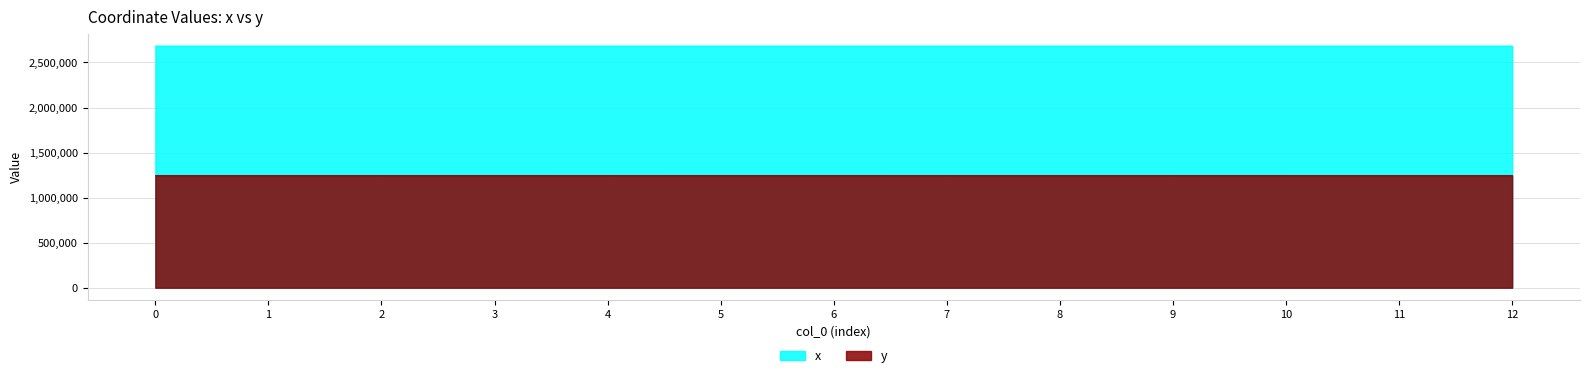

What is the difference between the maximum and second lowest values in the x series?

47.3